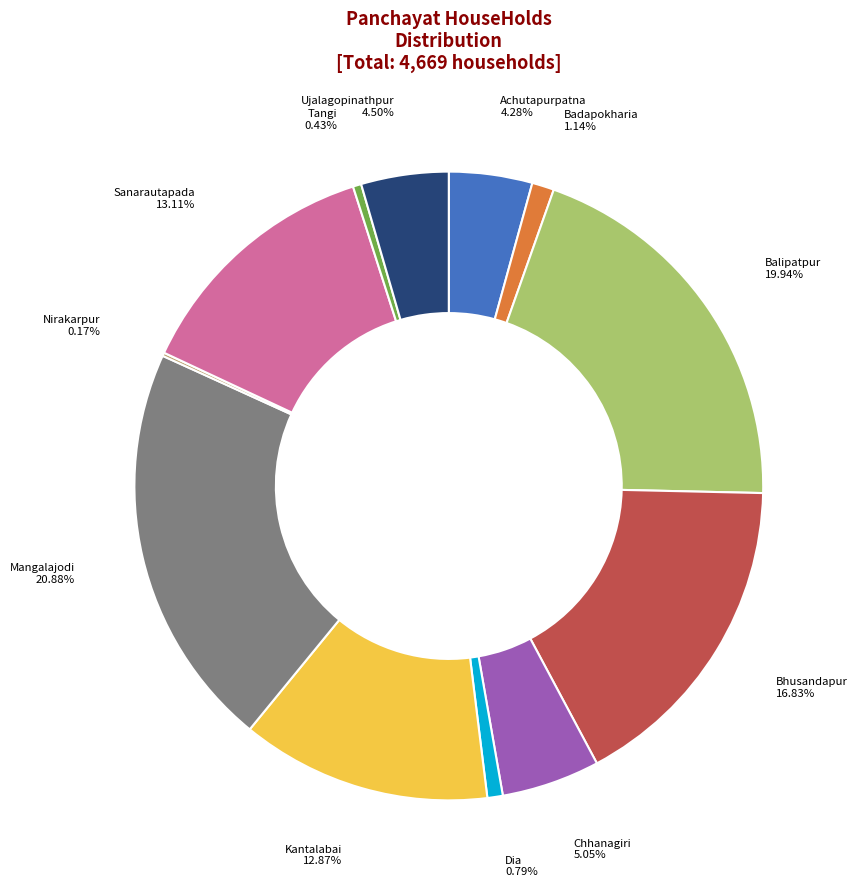

Do Chhanagiri and Ujalagopinathpur together represent more than half of the pie?

No